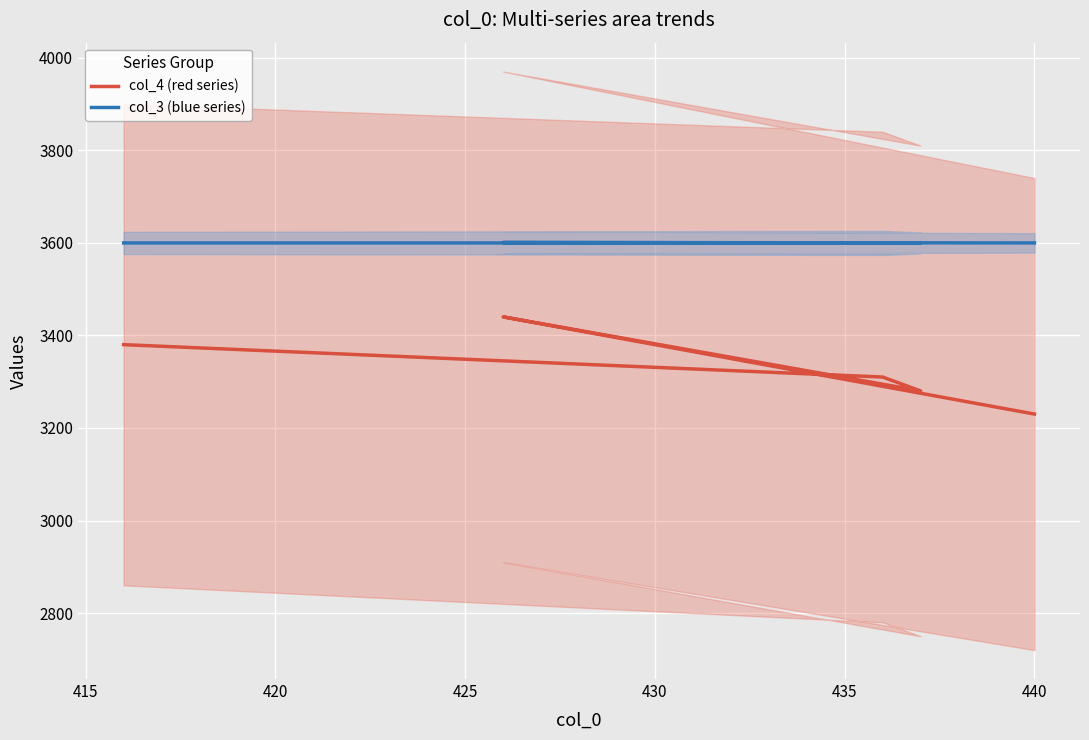

True or false: col_4 (red series) and col_3 (blue series) cross at least once.

False